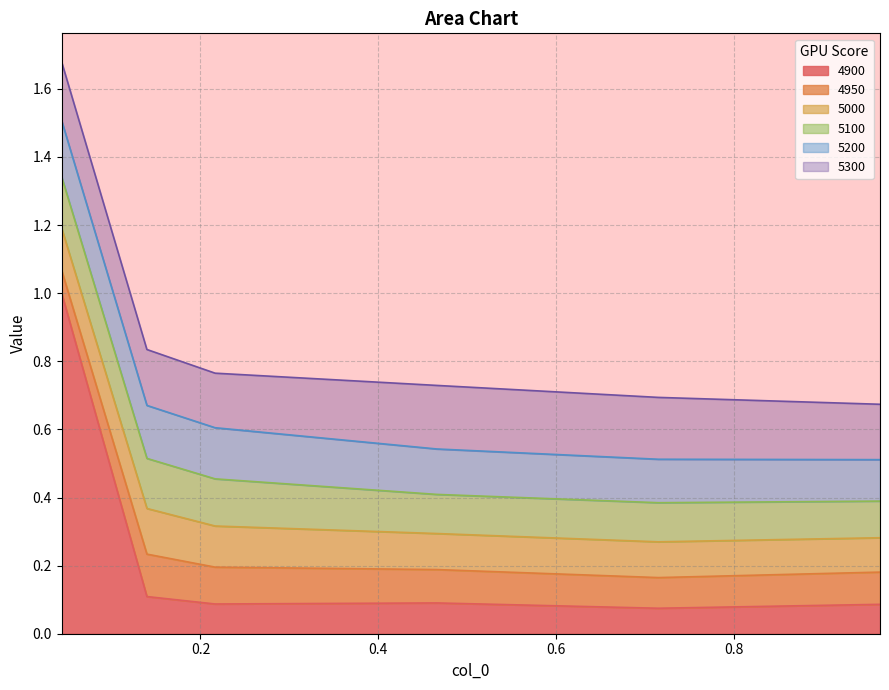

What is the sum of all 5200 values?

0.9